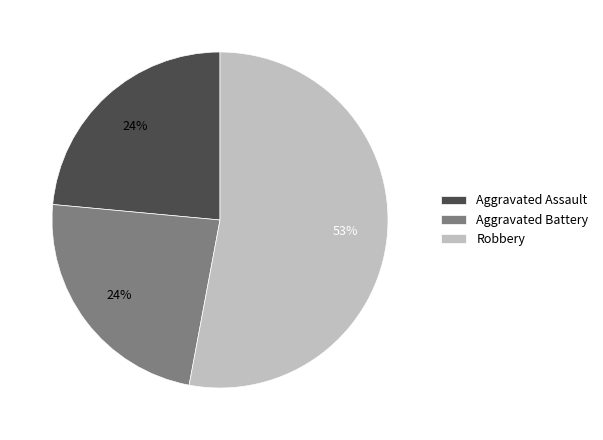

To the nearest percent, what portion does Aggravated Assault represent?

24%